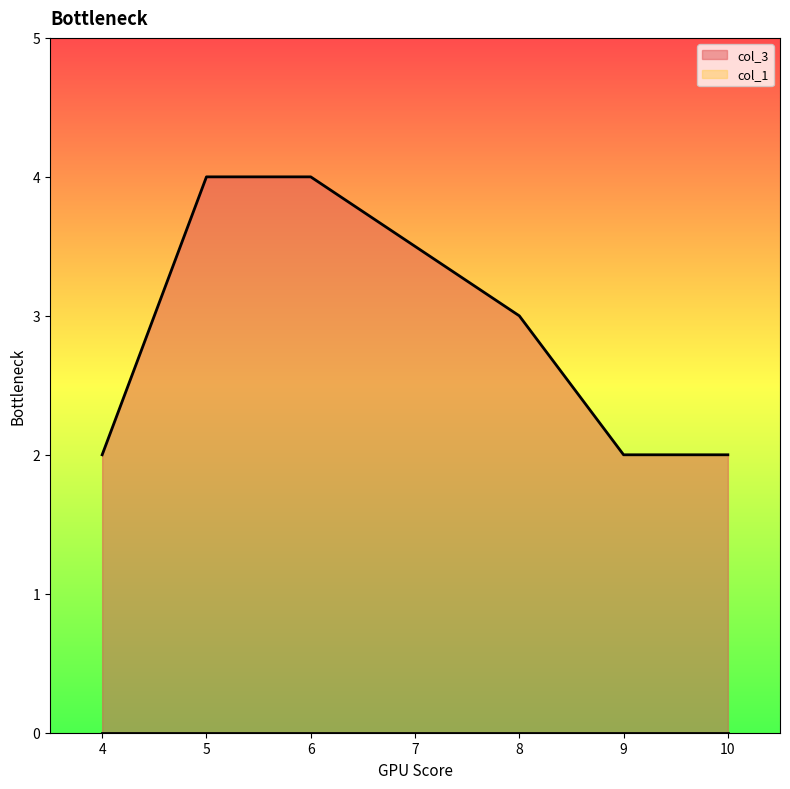

True or false: col_3 and col_2 cross at least once.

False